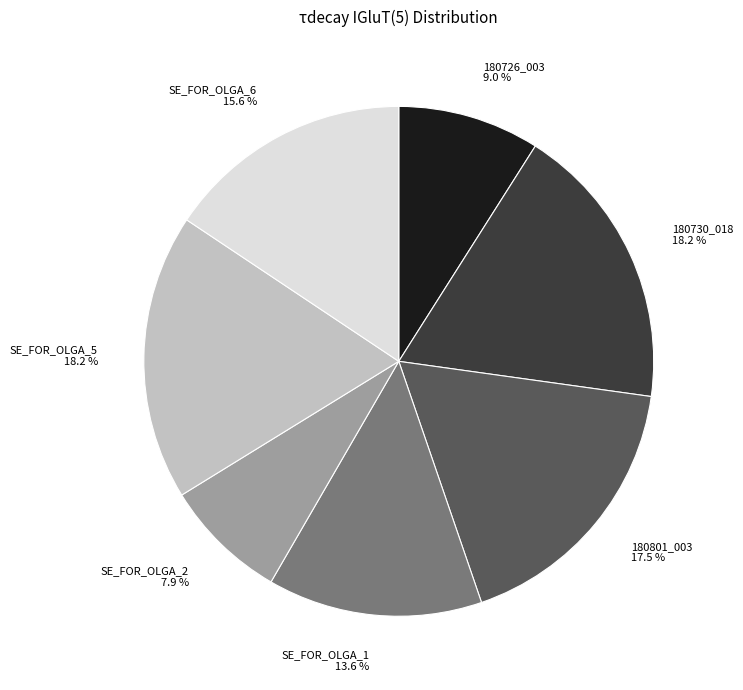

To the nearest percent, what portion does SE_FOR_OLGA_5 represent?

18%